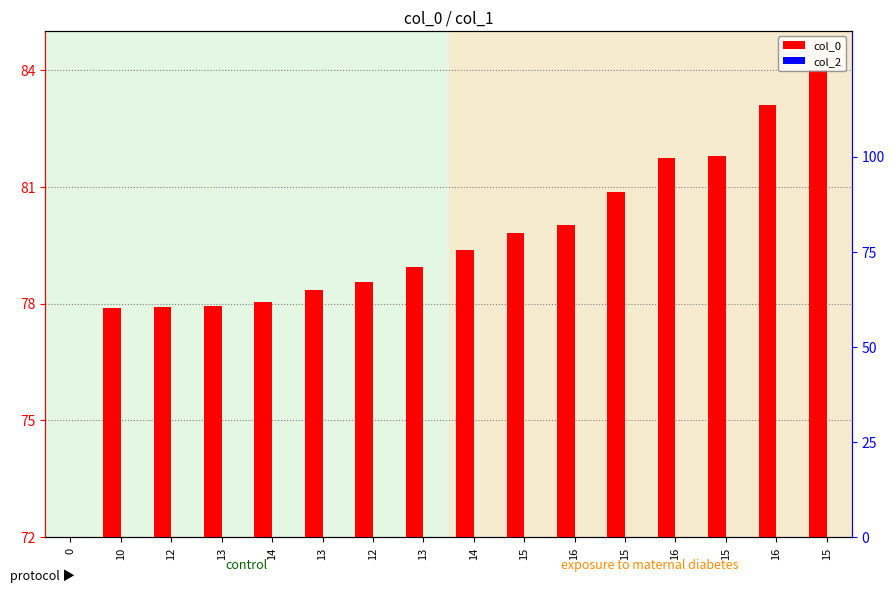

What is the difference between the maximum and minimum values in the col_0 series?

12.0